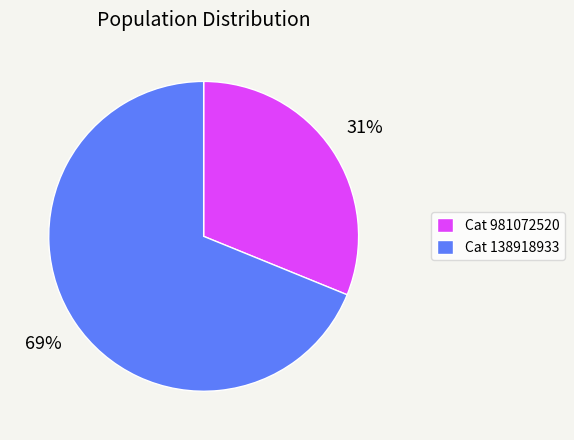

To the nearest percent, what is the difference between the largest and smallest slice percentages?

38%